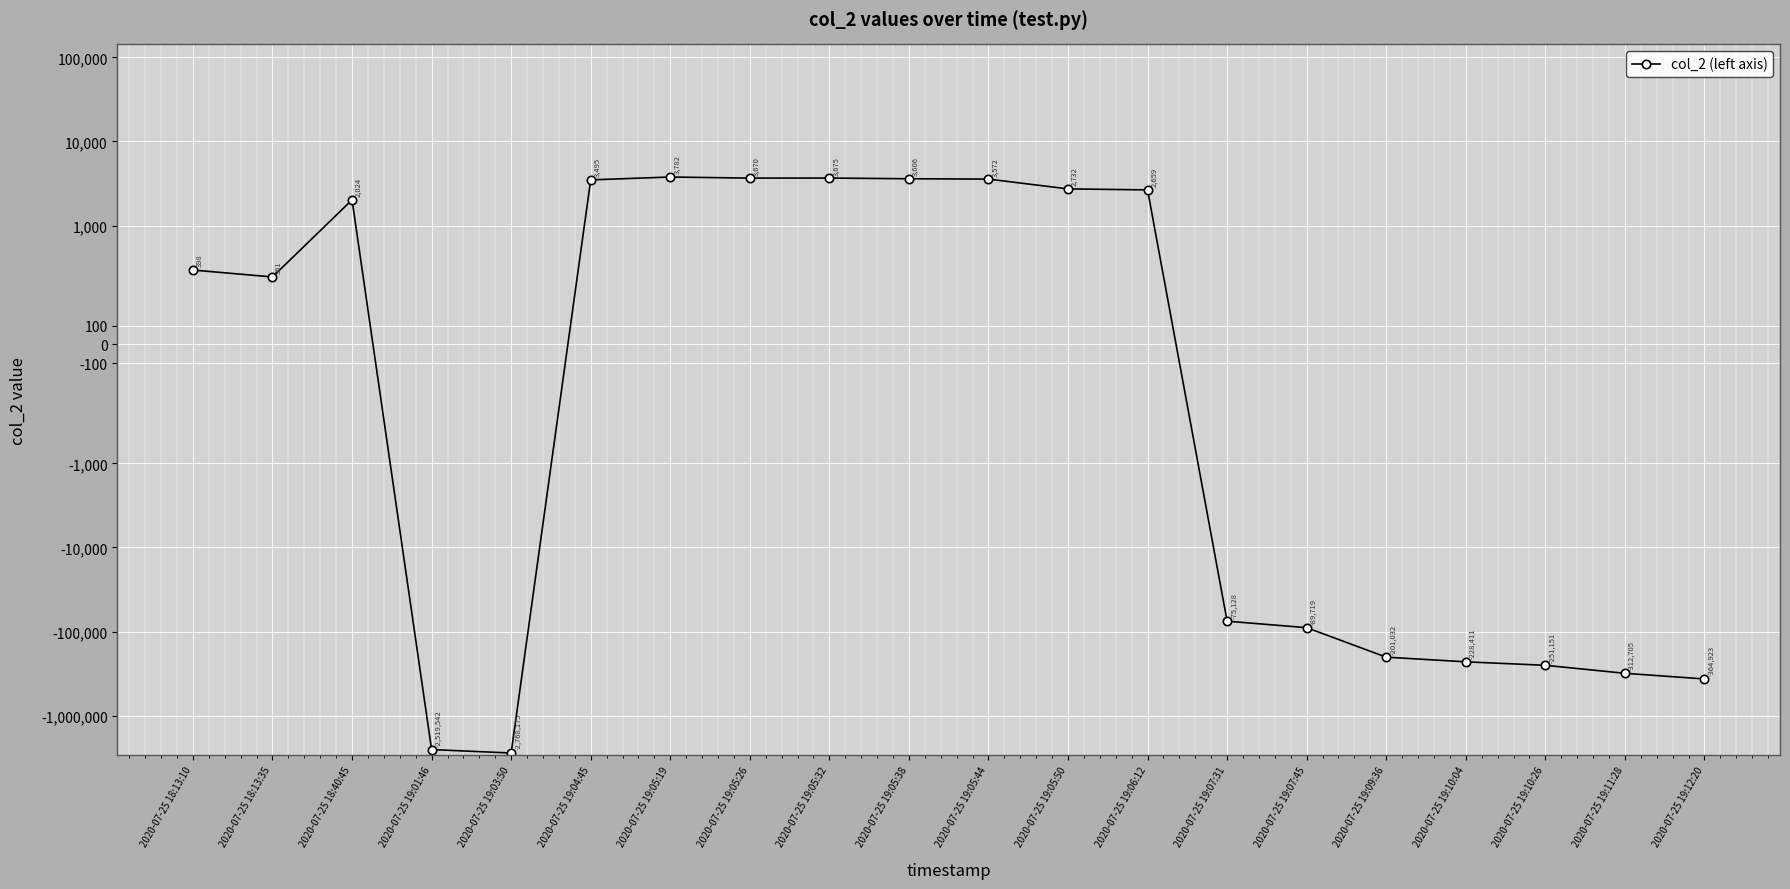

At which category does the data reach its first local peak?

2020-07-25 18:40:45